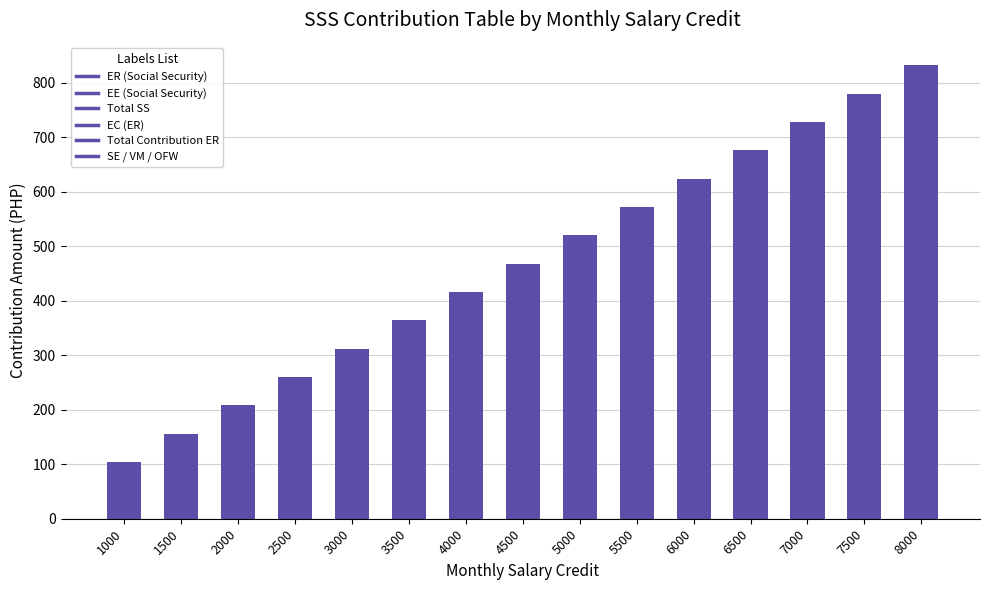

How many categories are shown in the chart?

15